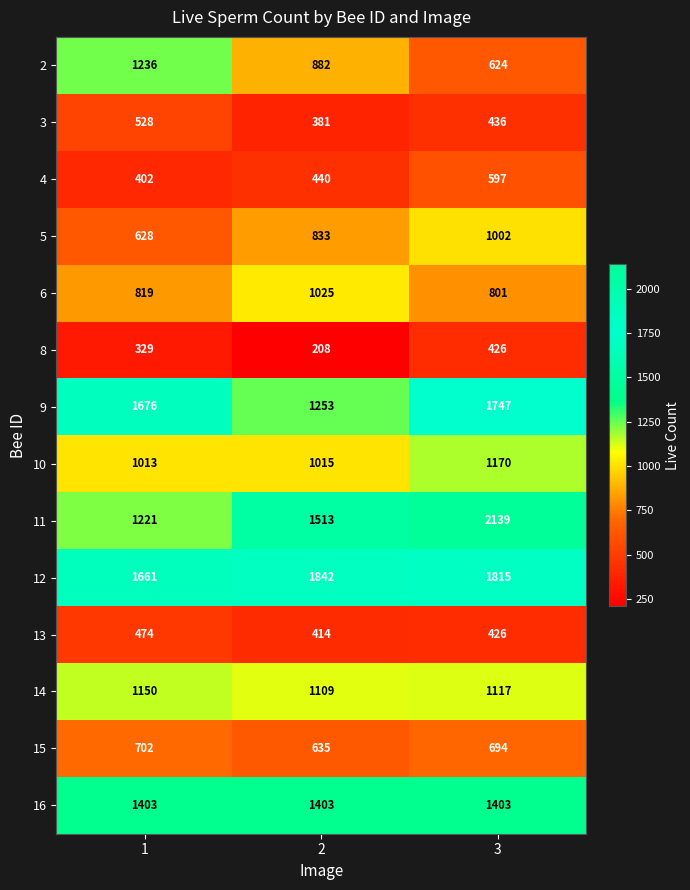

At how many categories does at least one series exceed 1256?

3